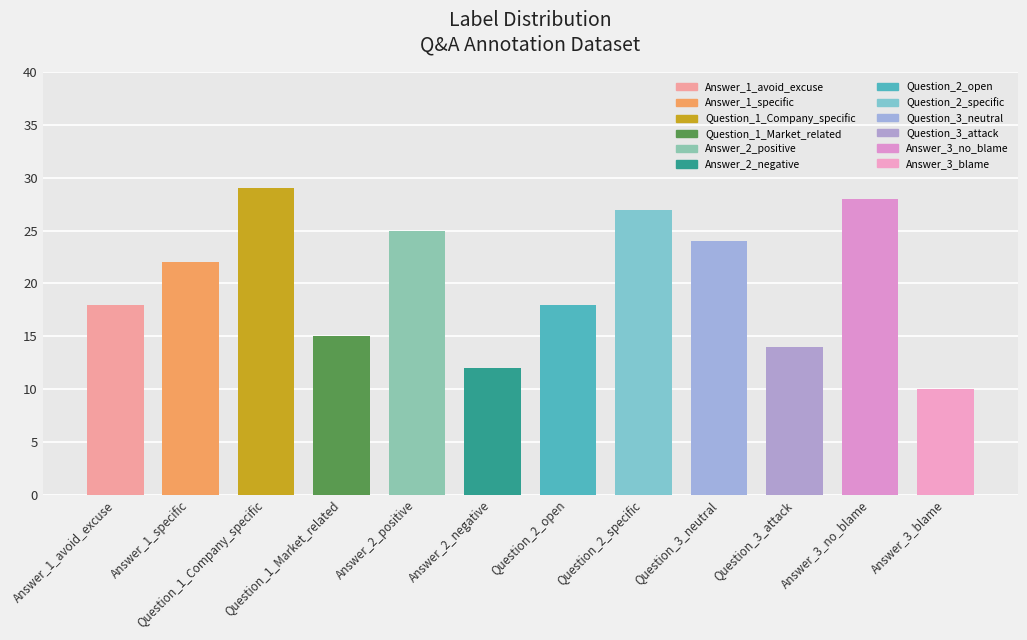

At which label is the value closest to 19?

Answer_1_avoid_excuse